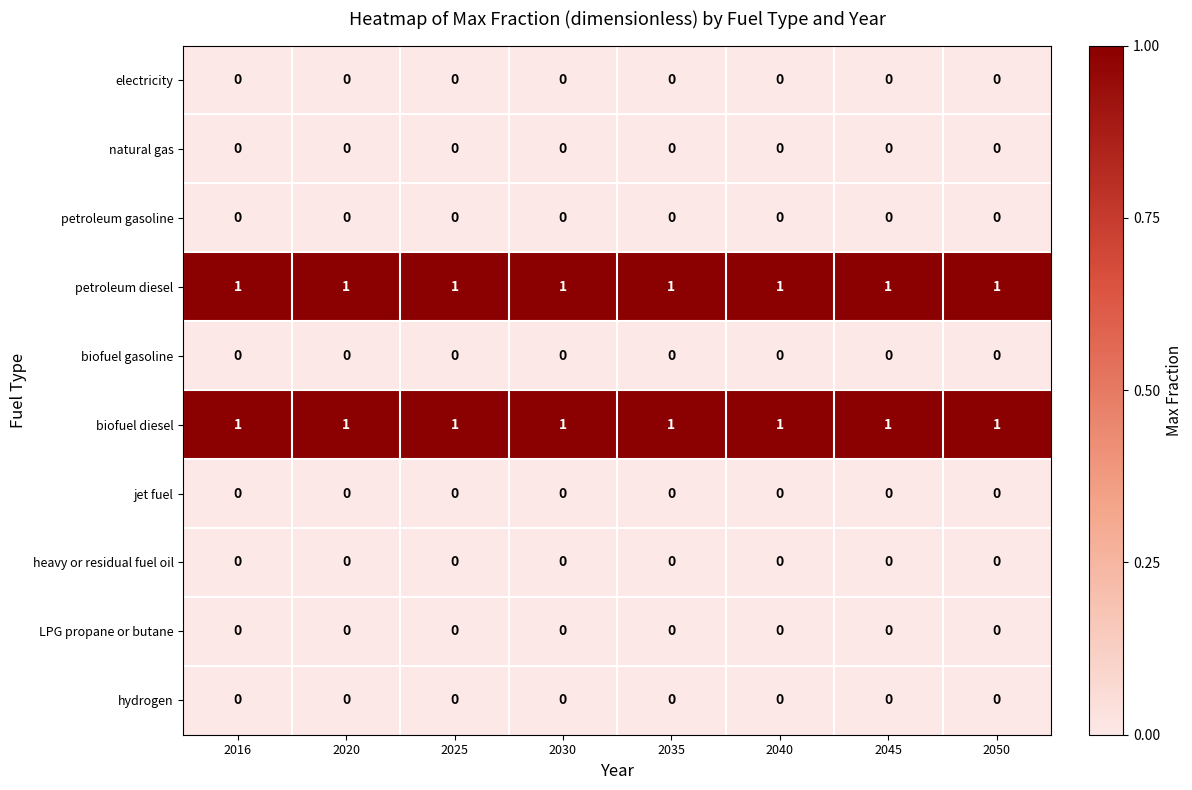

How many categories are shown in the chart?

8